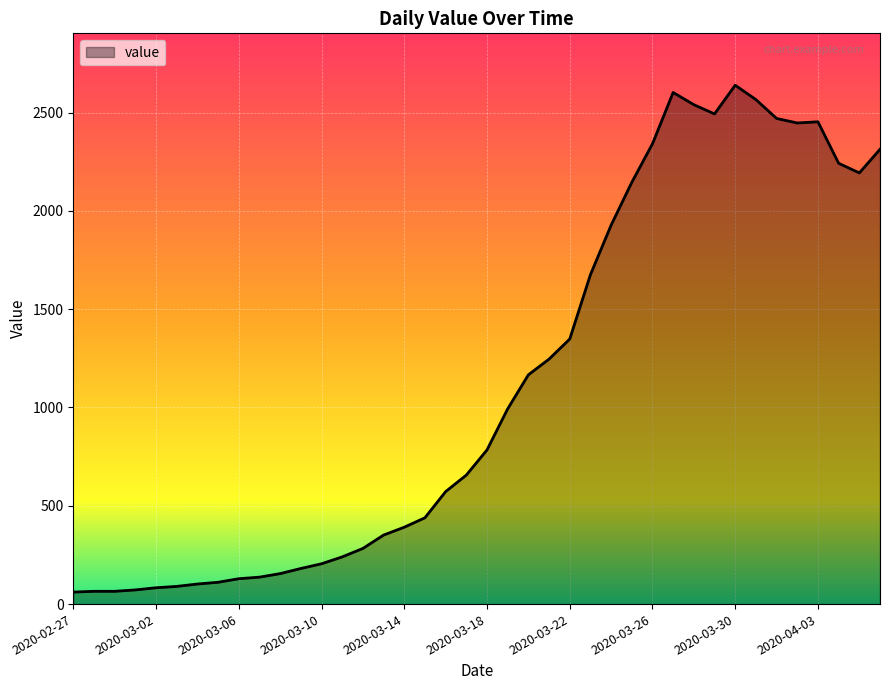

What is the difference between the maximum and minimum values?

2578